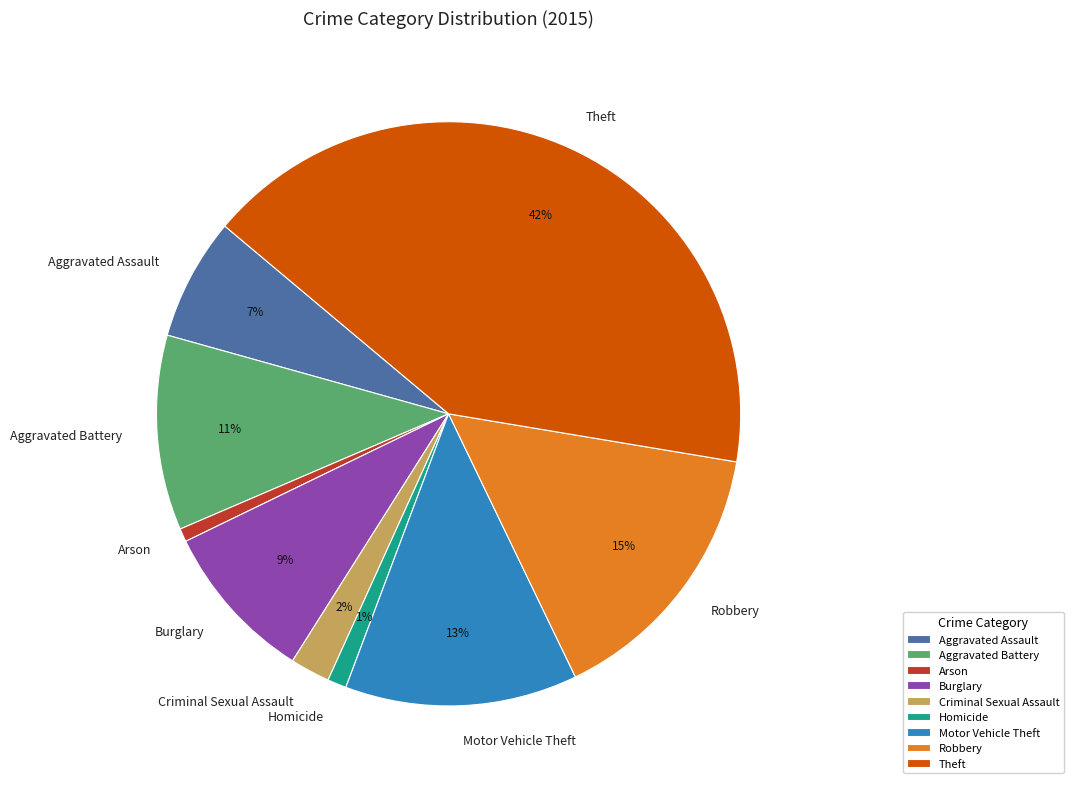

To the nearest percent, what is the combined percentage of Robbery and Criminal Sexual Assault?

17%